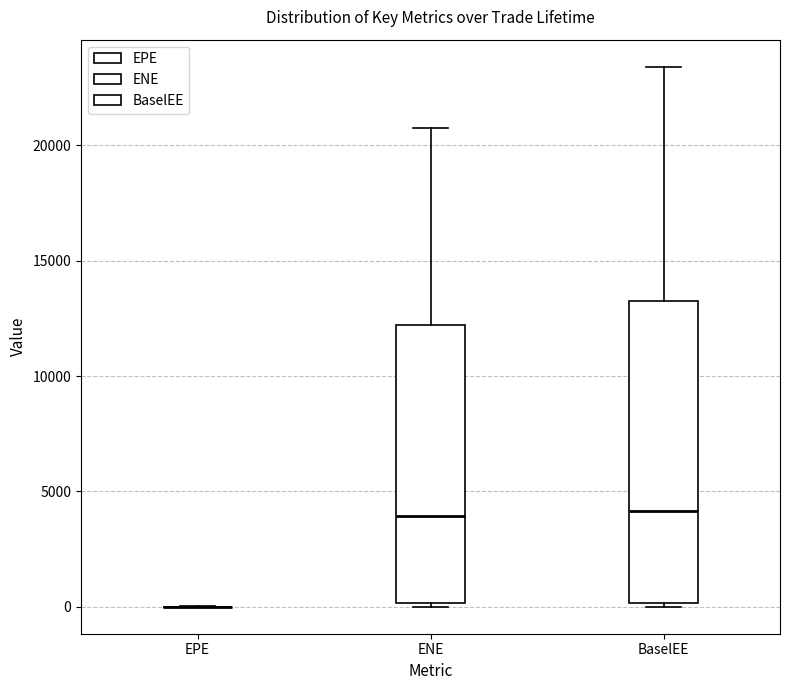

Reading left to right, read every box against the y-axis: the position of its median line, the range the box covers, and the ends of its whiskers. The values are not printed on the chart, so give them approximately, as read against the axis.

EPE: box collapsed to a line at 0, whiskers 0 to 0
ENE: median 4000, box 0 to 12000, whiskers 0 to 20500
BaselEE: median 4000, box 0 to 13500, whiskers 0 to 23500